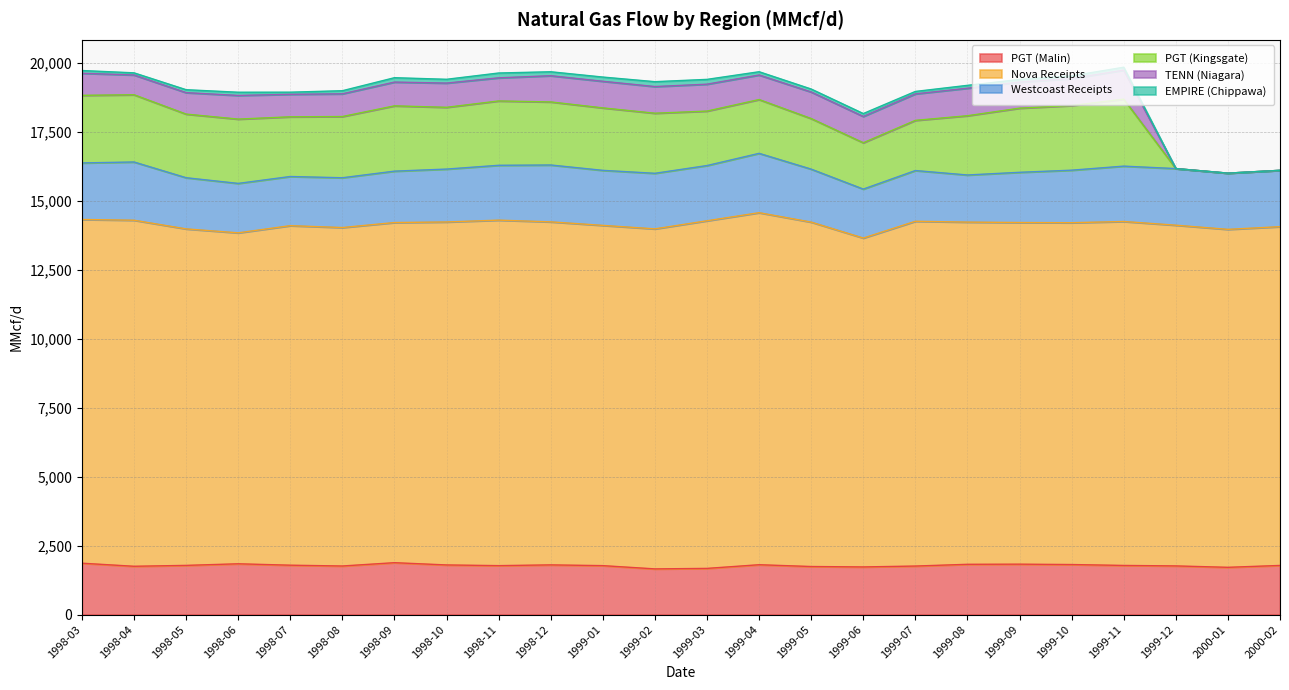

Which has a higher value, 1999-05 or 1998-09?

1998-09